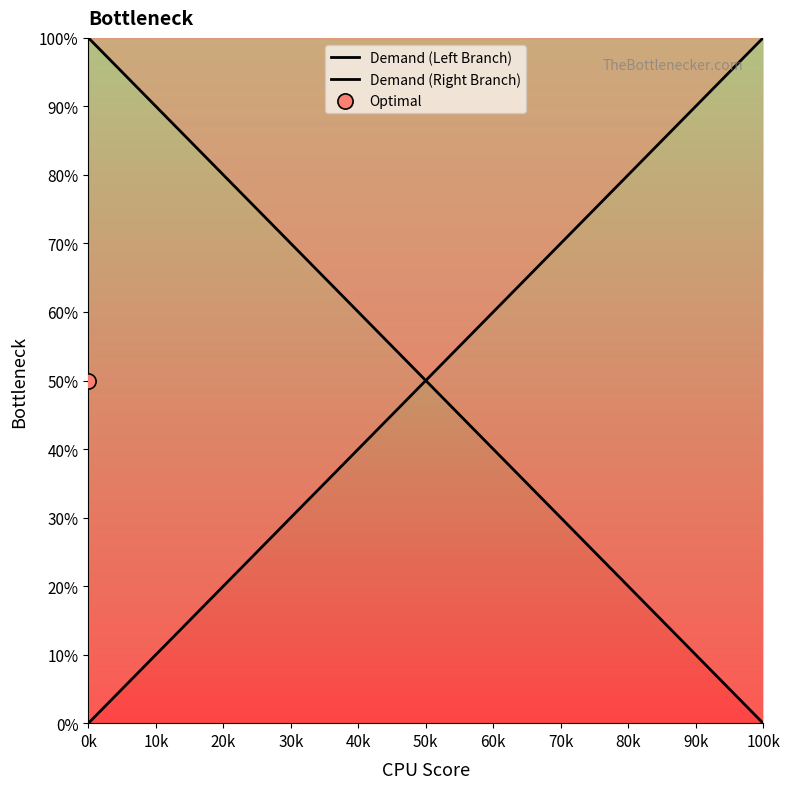

Which series has the largest total across all categories?

Demand (Right Branch)